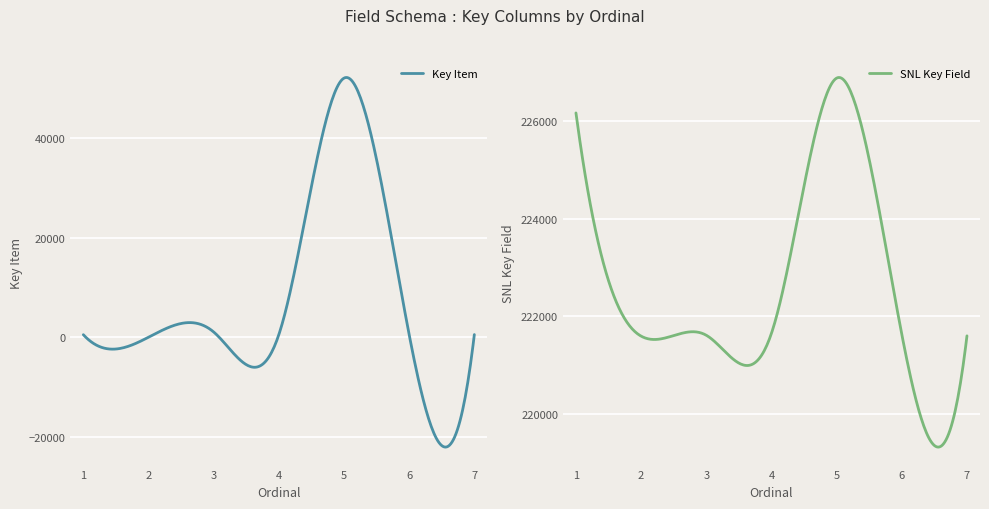

Reading left to right, list all the values displayed in this chart.

Key Item: 1=509	2=0	3=1054	4=515	5=52066	6=511	7=534
SNL Key Field: 1=226162	2=221595	3=221613	4=221653	5=226874	6=221632	7=221601